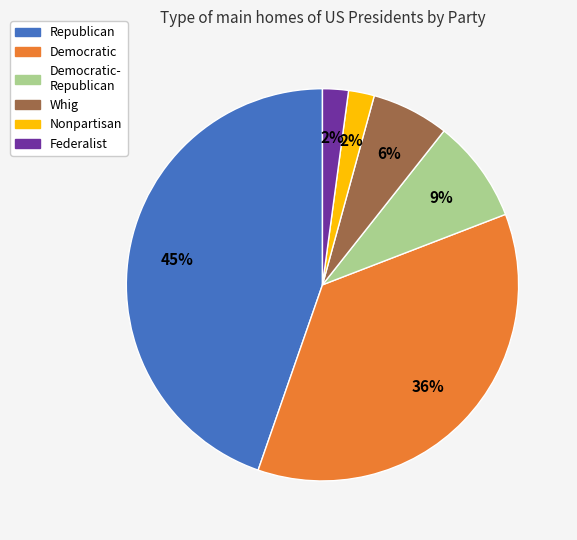

To the nearest percent, what portion does Whig represent?

6%